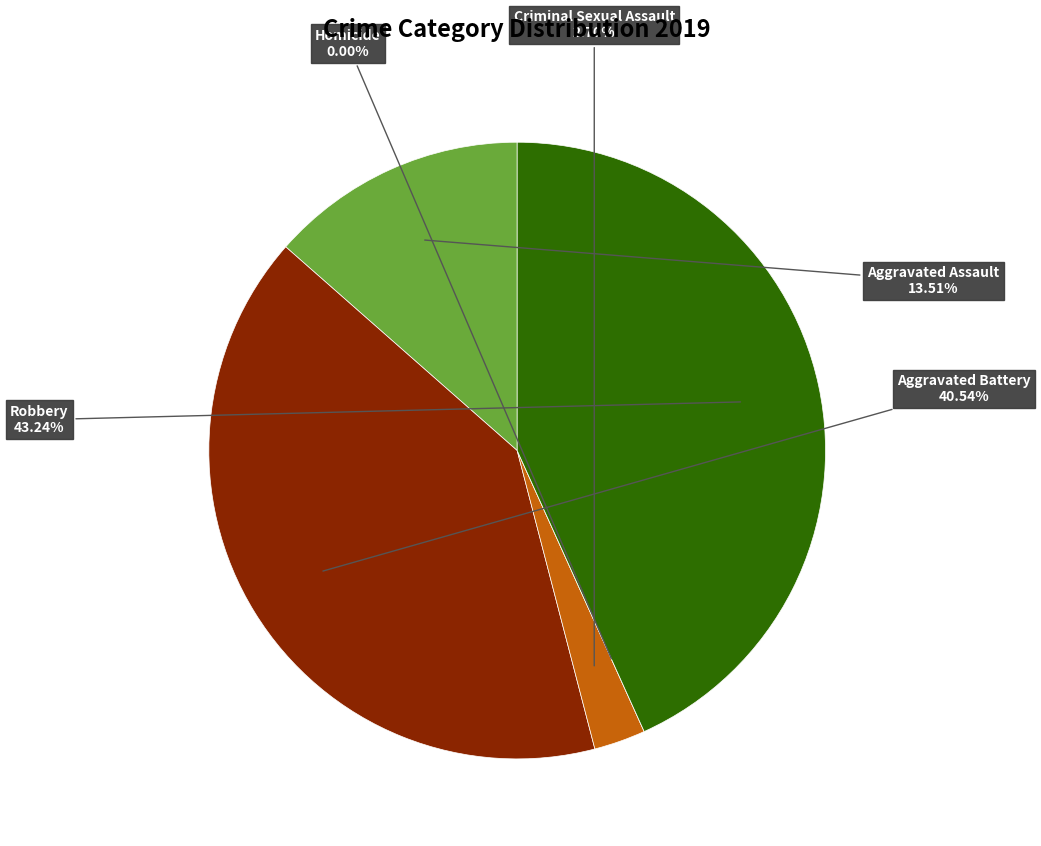

Which slice is the largest?

Robbery